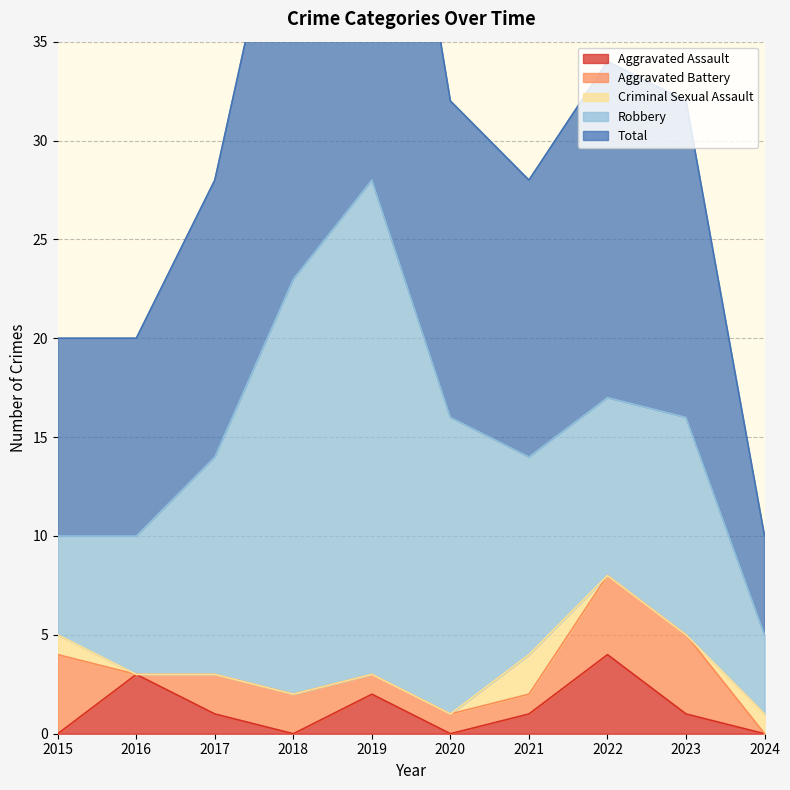

Which series has the largest total across all categories?

Total